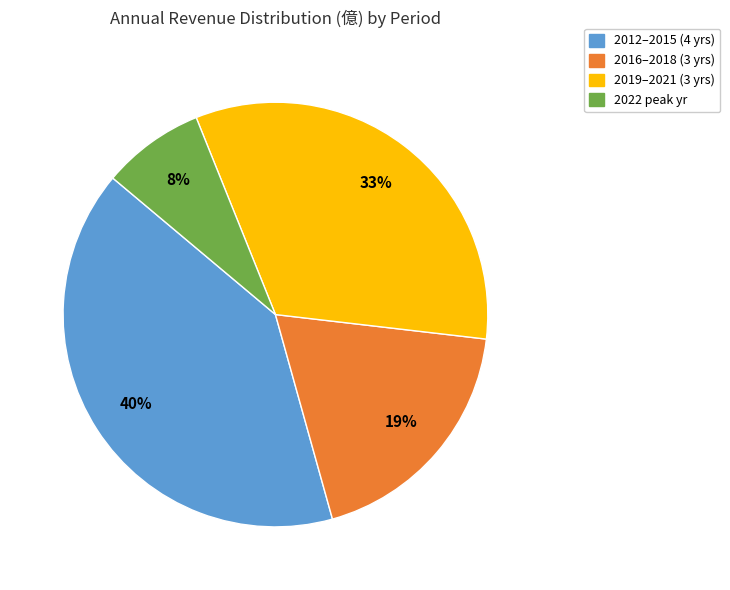

To the nearest percent, what is the average slice percentage?

25%